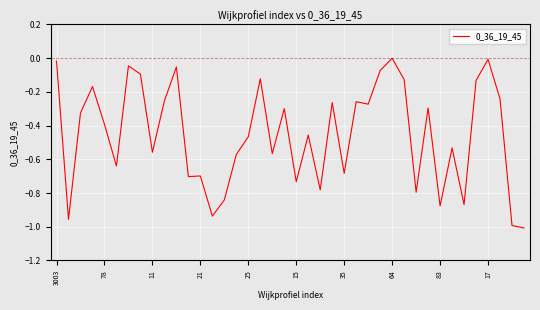

How many lines are shown in the chart?

1